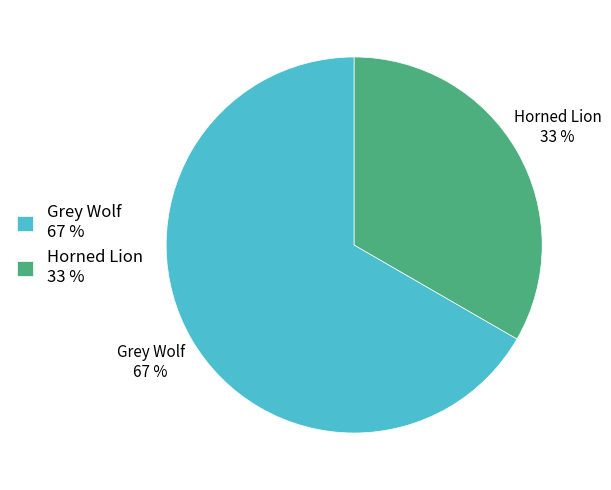

True or false: Grey Wolf accounts for 67% of the total.

True